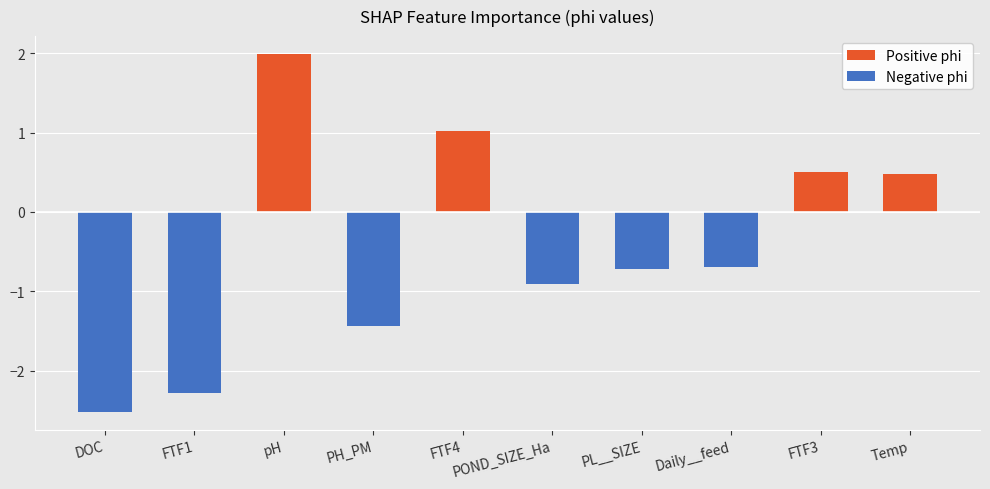

What is the difference between the values at Daily__feed and Temp?

1.2